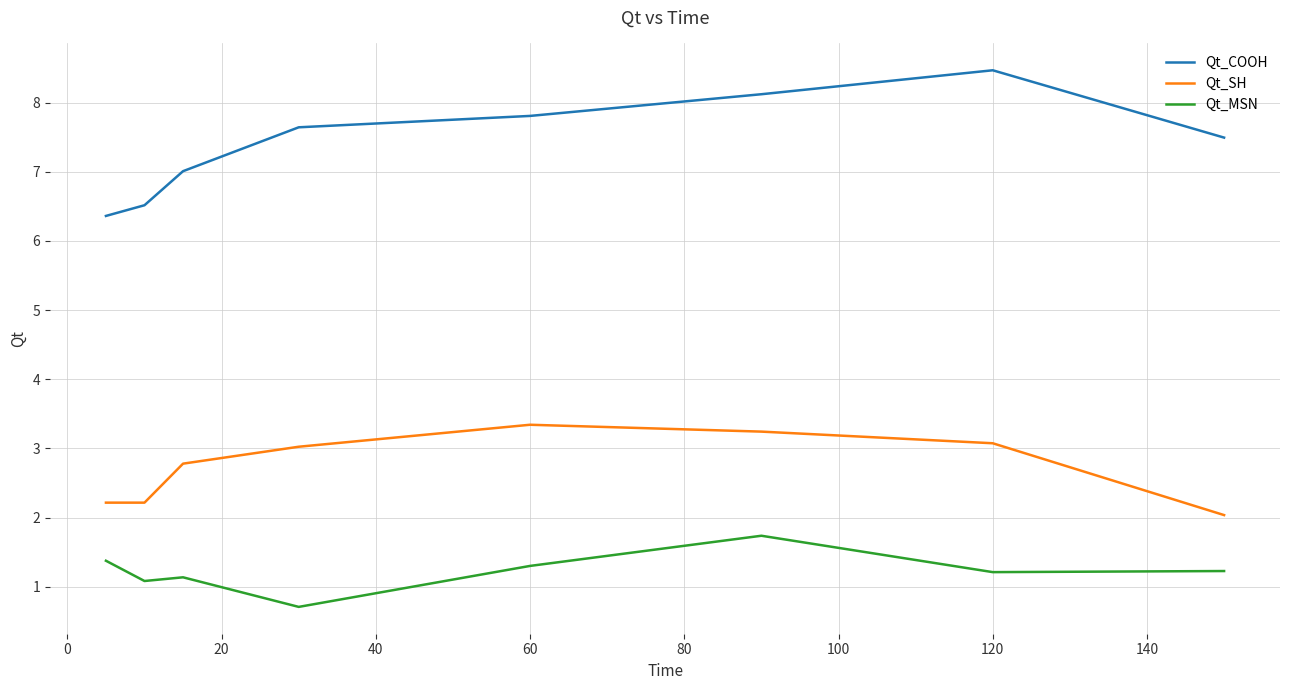

What is the difference between the maximum and second lowest values in the Qt_COOH series?

2.0